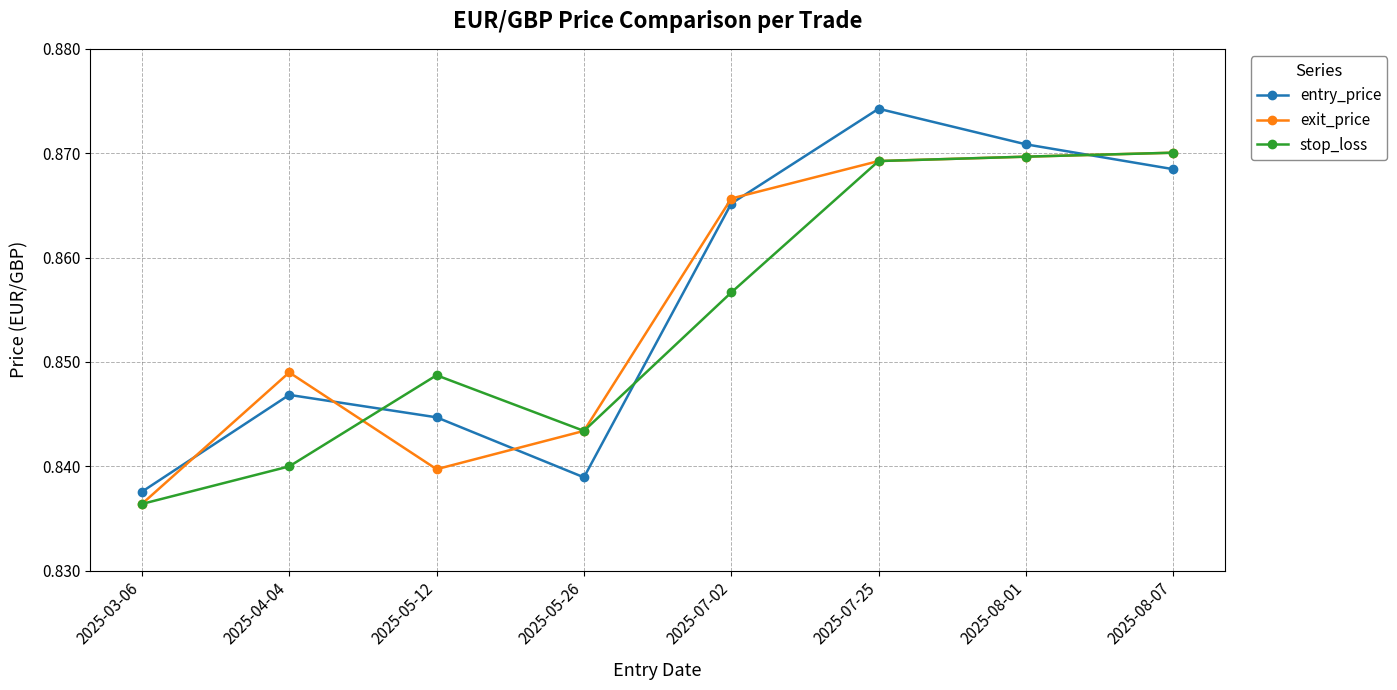

What are all the series names shown in the legend?

entry_price, exit_price, stop_loss